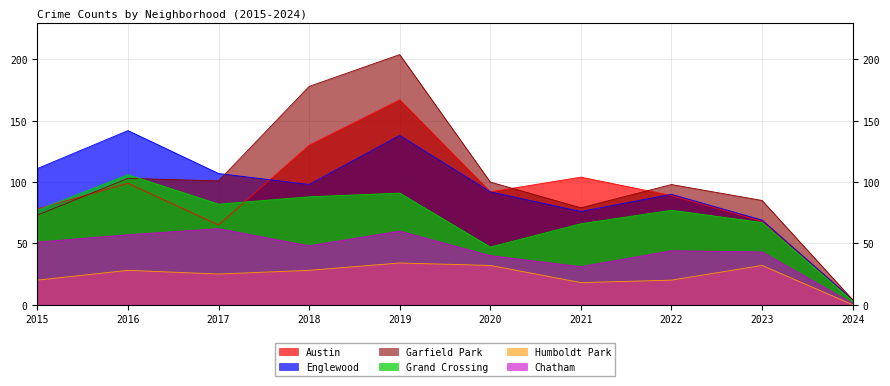

What is the total value across all series at 2016?

535